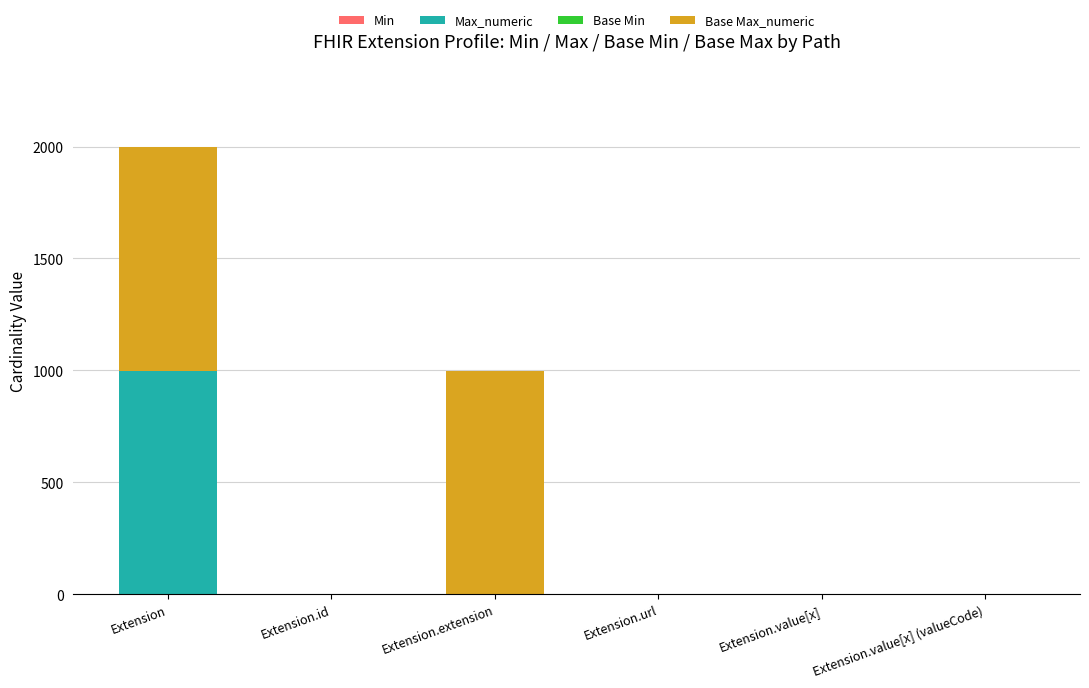

What is the total value across all series at Extension?

1998